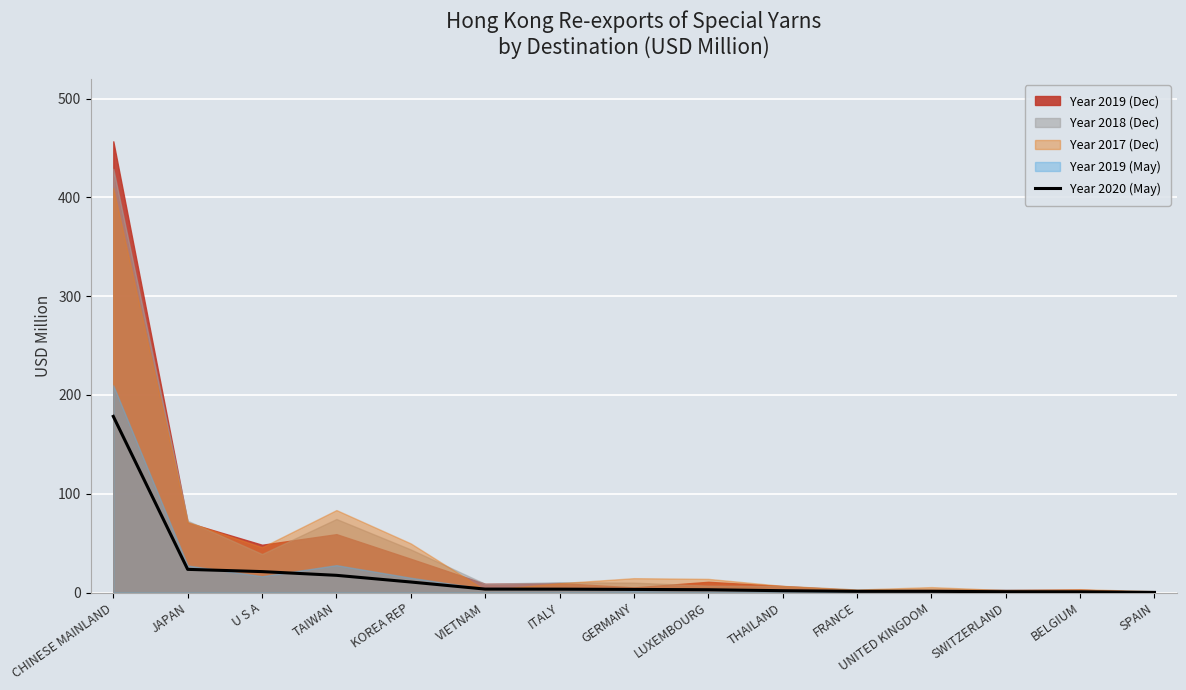

At which category does the chart reach its minimum across all series?

SPAIN